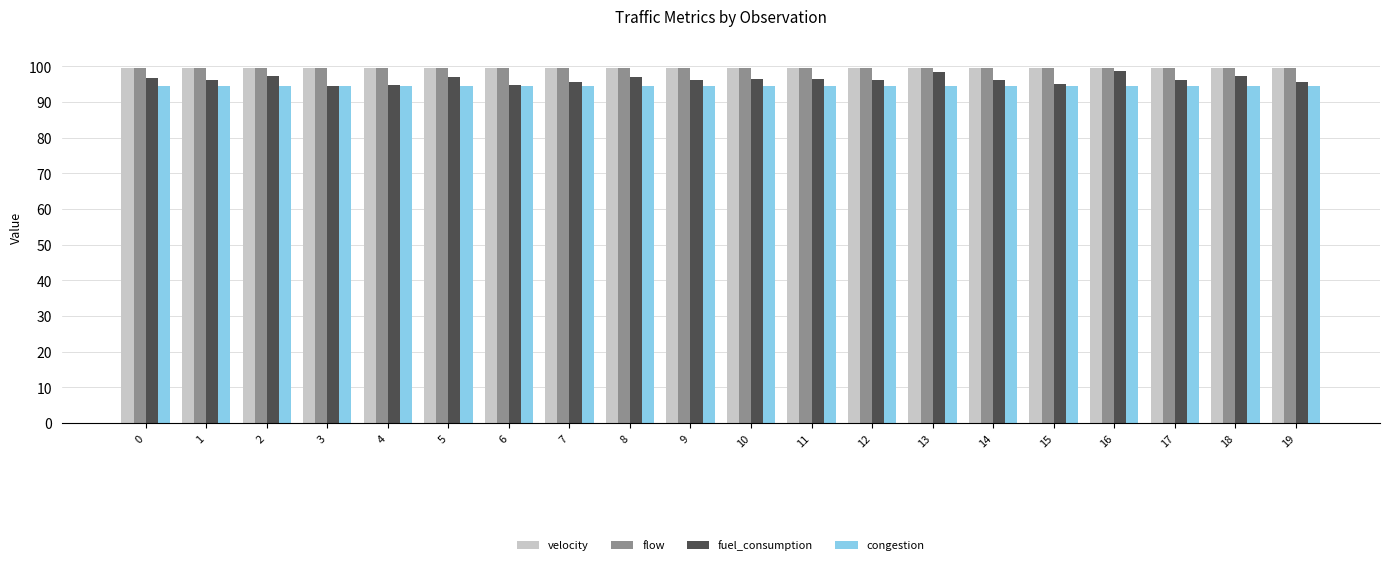

What is the total value across all series at 1?

389.9